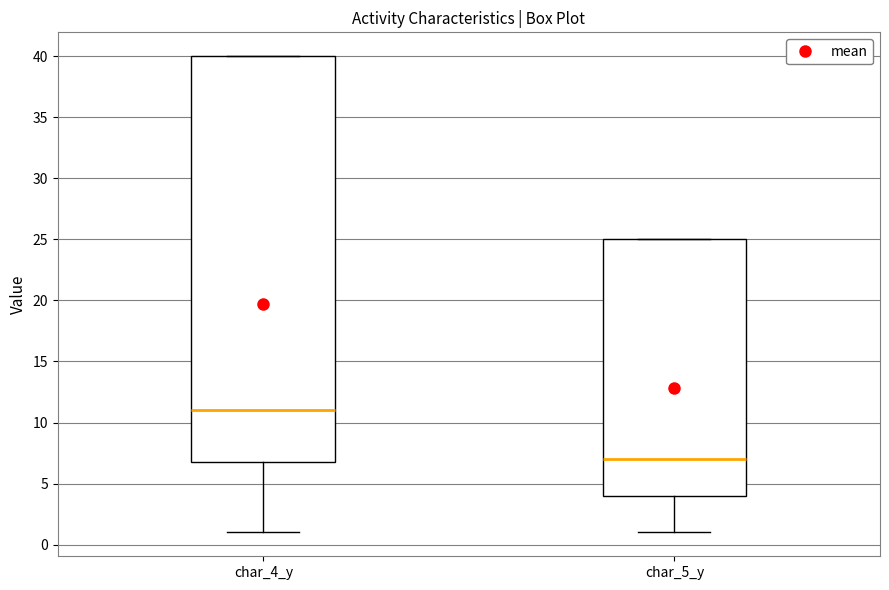

Reading left to right, read every box against the y-axis: the position of its median line, the range the box covers, and the ends of its whiskers. The values are not printed on the chart, so give them approximately, as read against the axis.

char_4_y: median 11, box 7 to 40, whiskers 1 to 40
char_5_y: median 7, box 4 to 25, whiskers 1 to 25